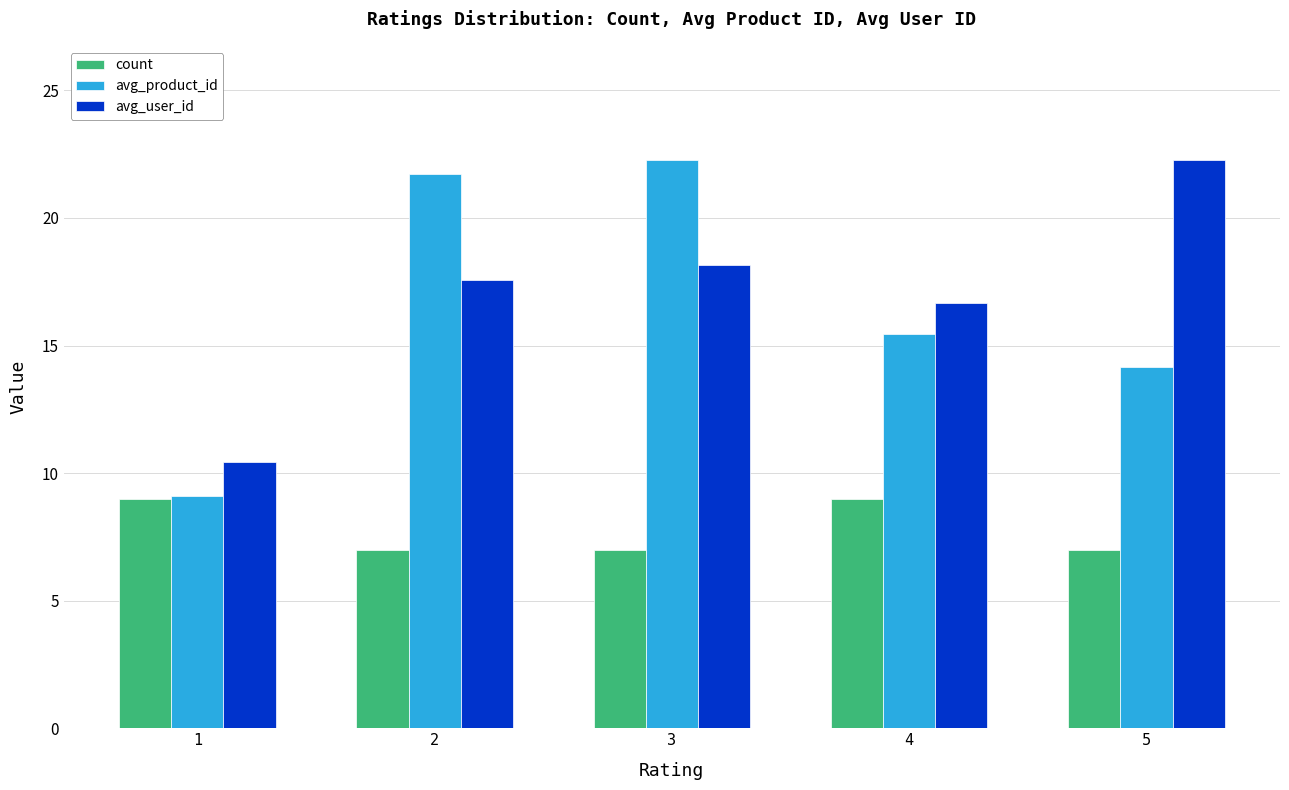

At how many categories does at least one series exceed 21?

3